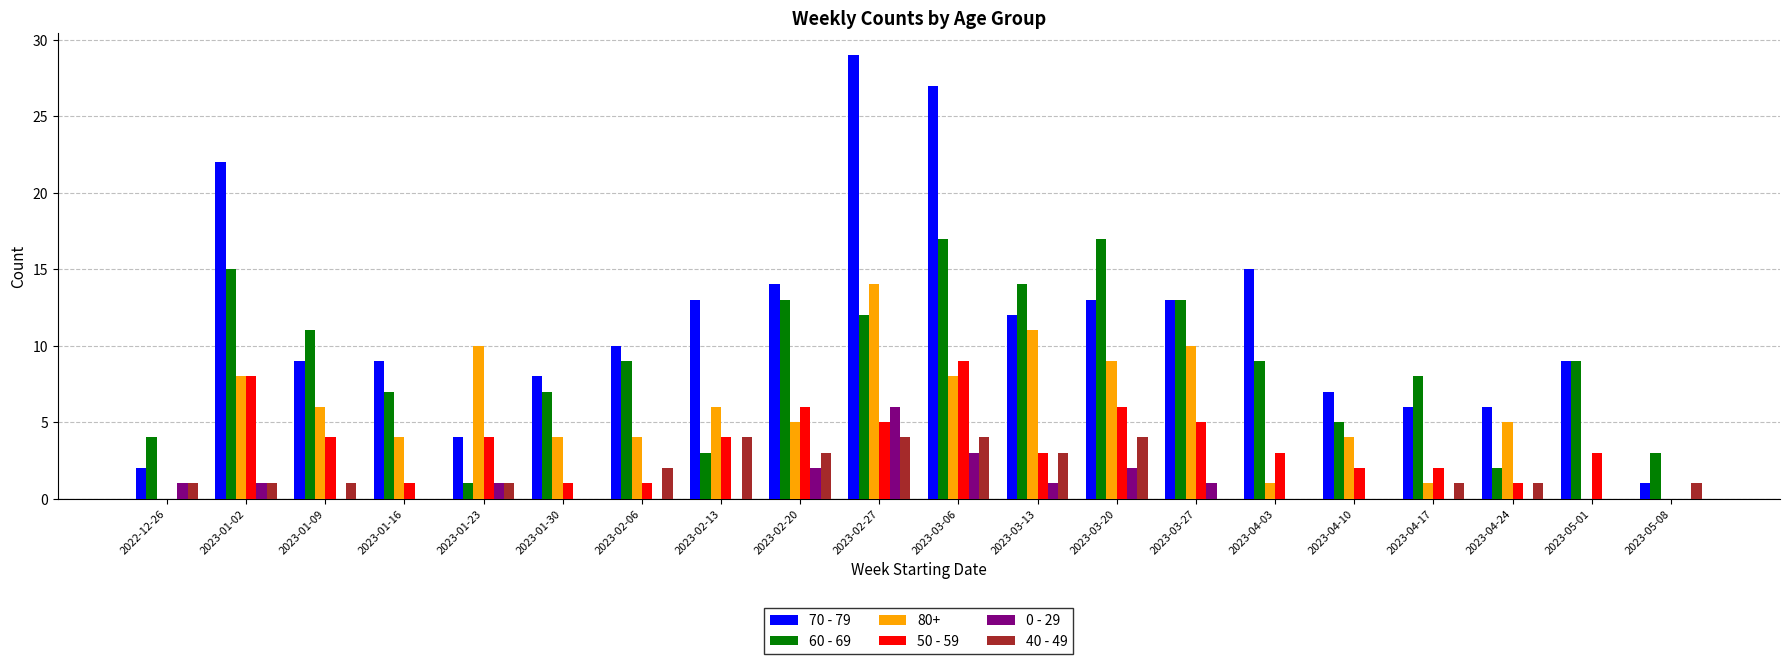

Are the bars horizontal?

No